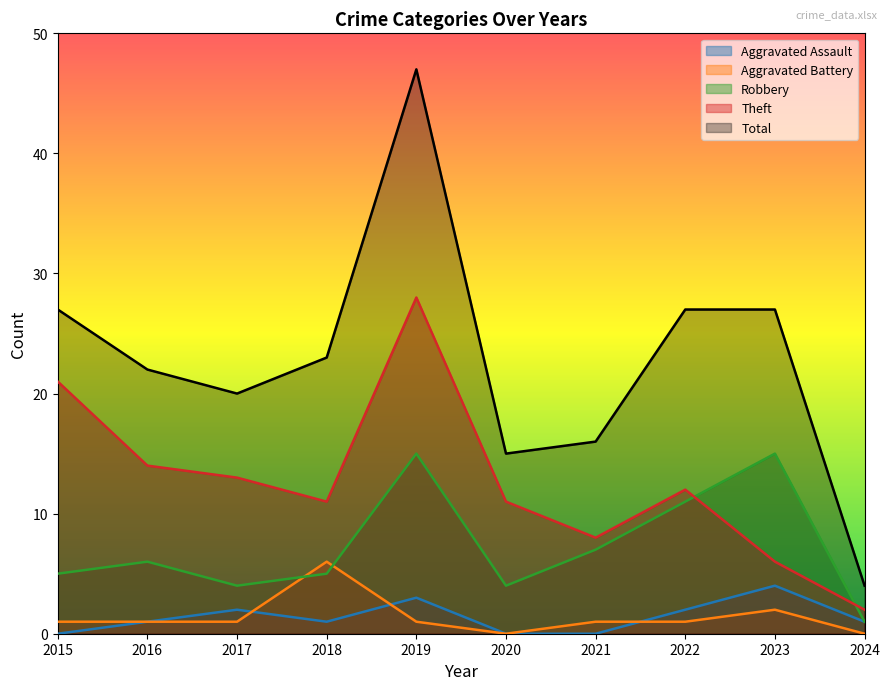

How many lines are shown in the chart?

5